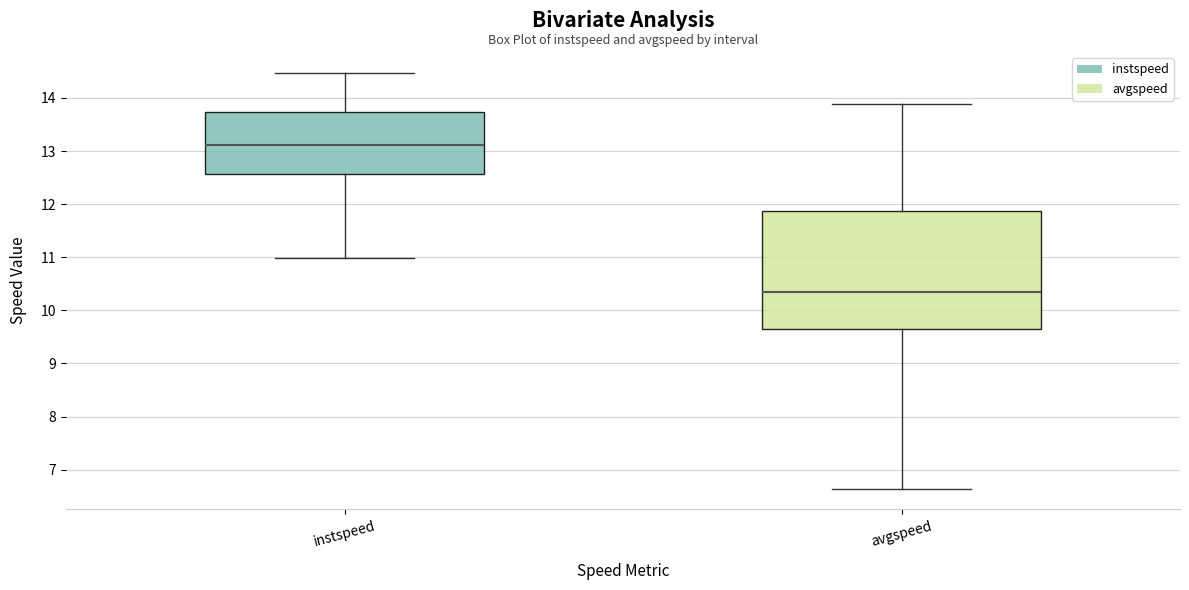

Which box's median line is the highest?

instspeed